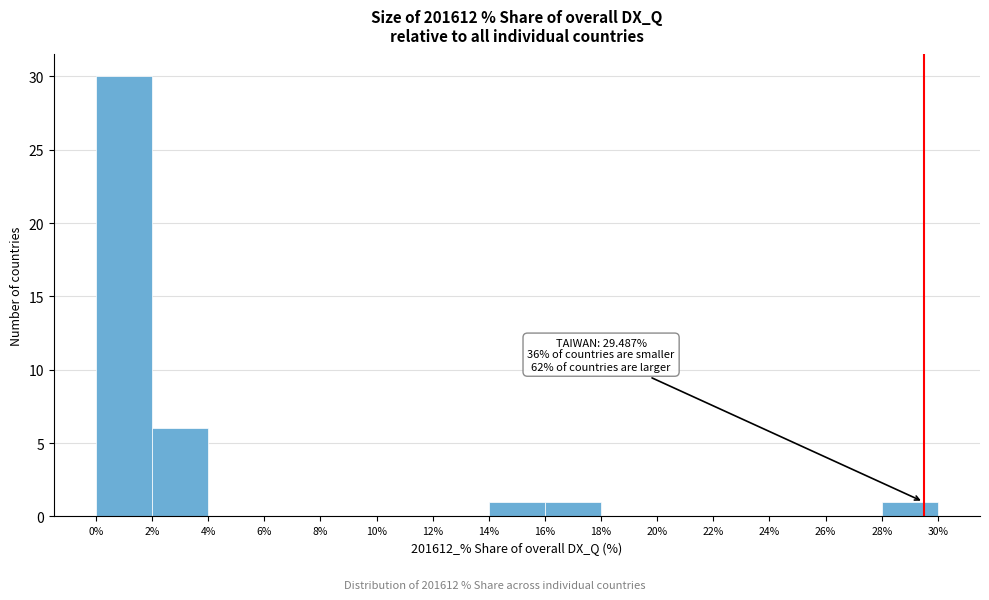

Which range on the x-axis has the tallest bar?

0% to 2%